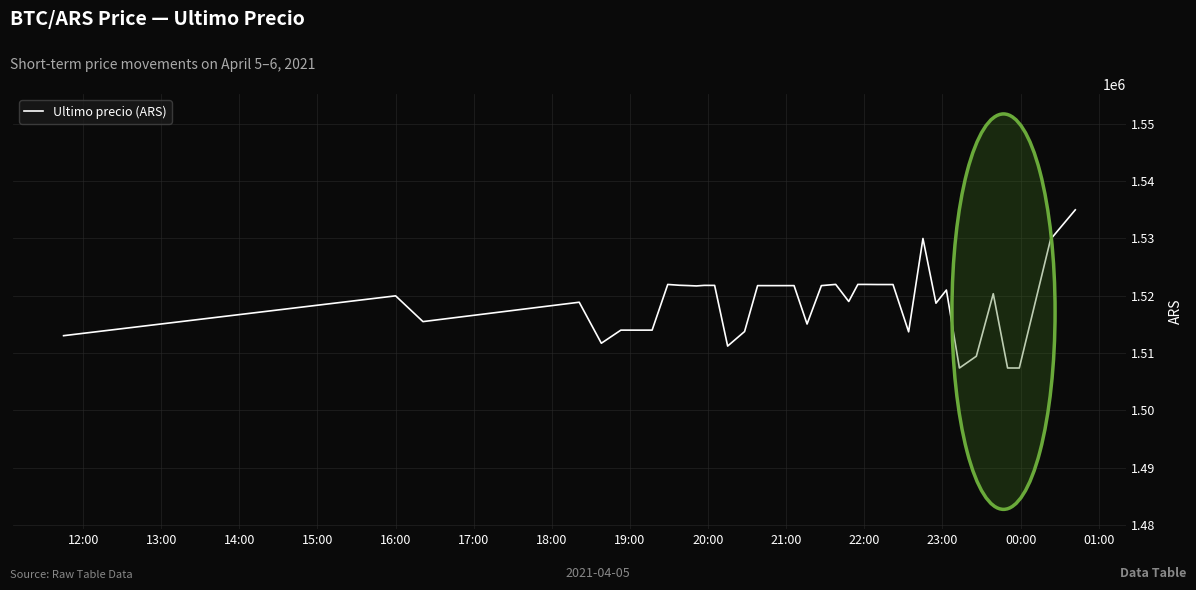

What is the difference between the maximum and minimum values?

27616.0